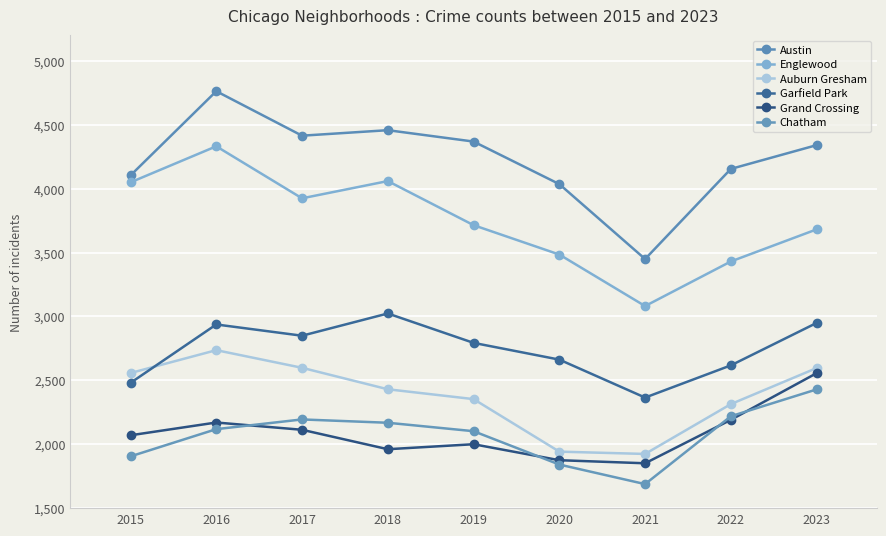

Rank the series by their maximum value, from highest to lowest.

Austin, Englewood, Garfield Park, Auburn Gresham, Grand Crossing, Chatham